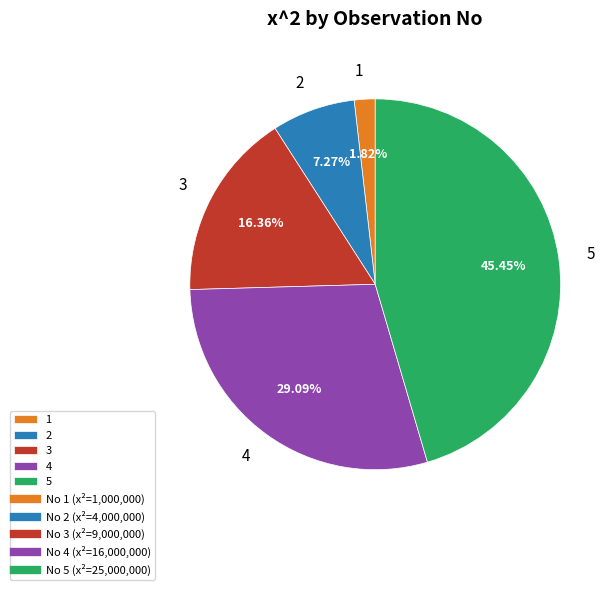

To the nearest percent, what percentage of the pie is 4?

29%